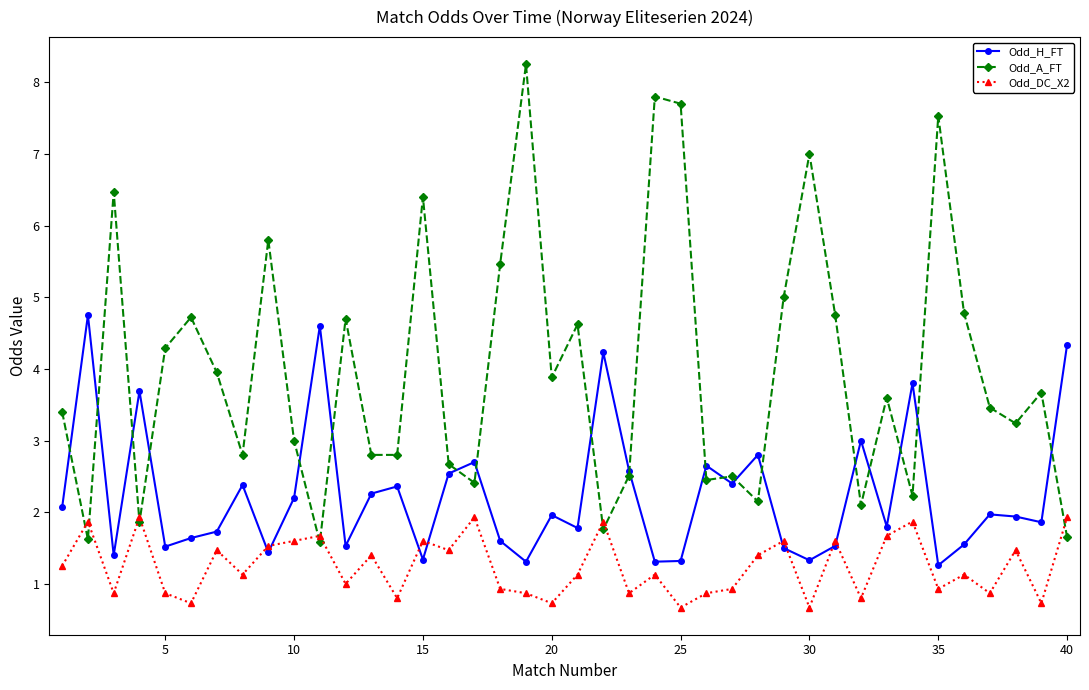

What are all the series names shown in the legend?

Odd_H_FT, Odd_A_FT, Odd_DC_X2